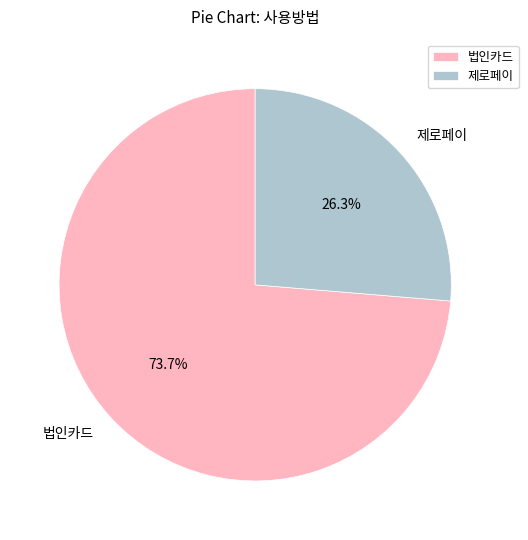

The 법인카드 slice represents 74% of the pie. True or false?

True